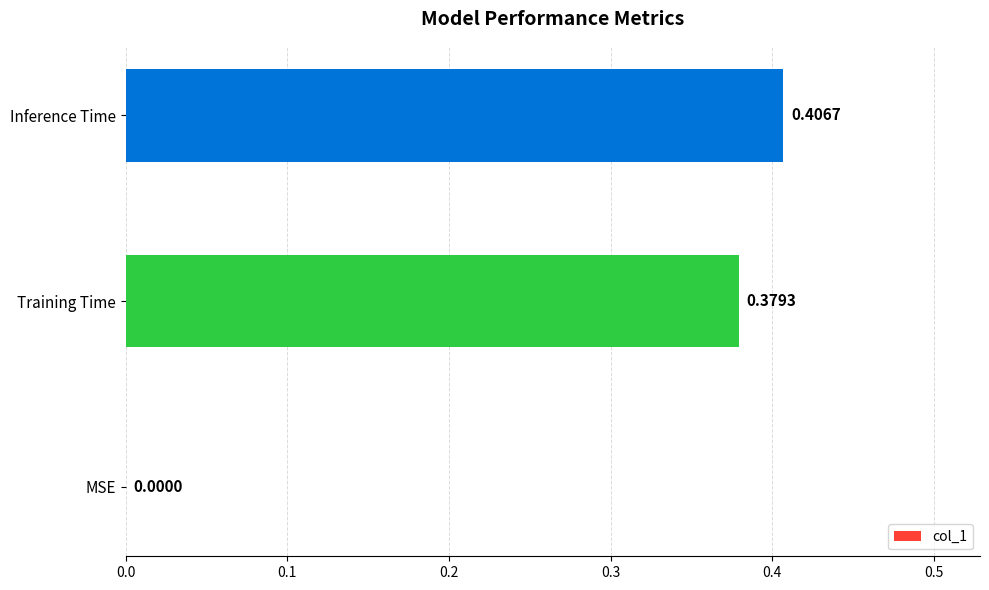

Where is the data nearest to the value 0?

MSE